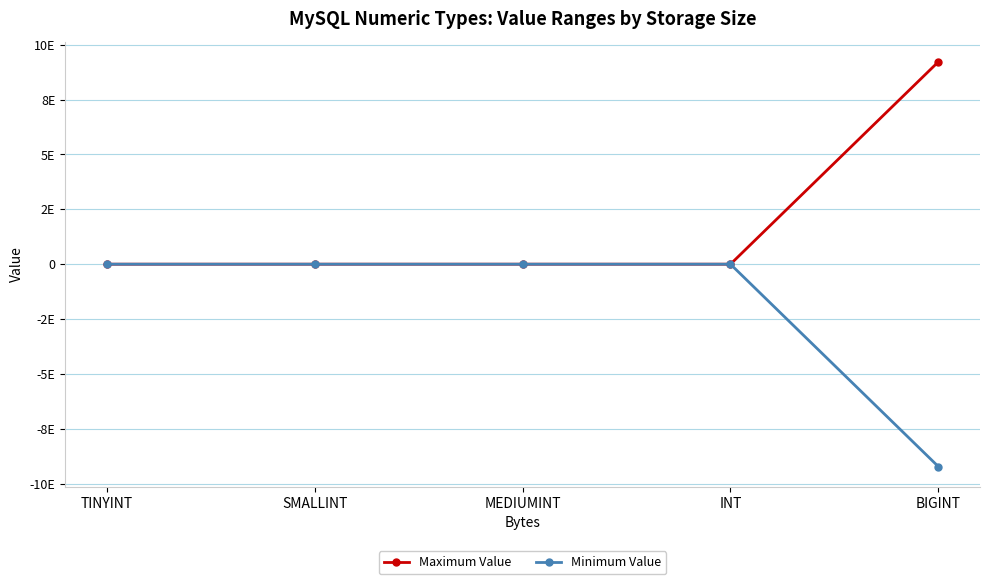

At MEDIUMINT, list the series in order from largest to smallest.

Maximum Value, Minimum Value